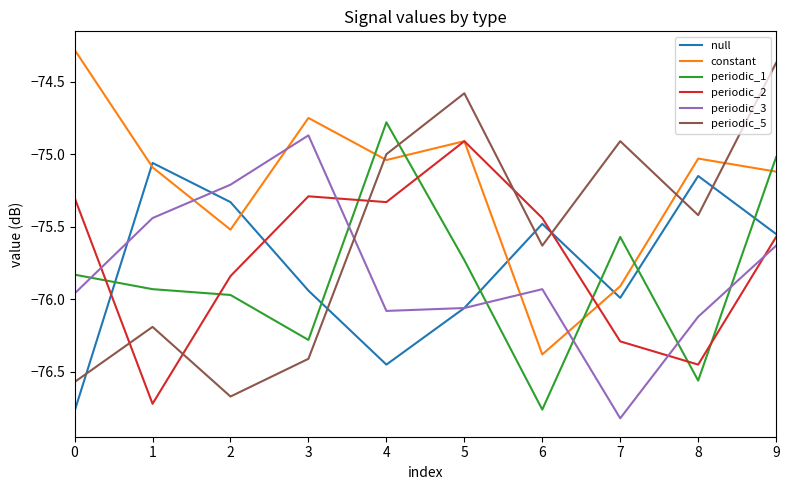

What is the minimum value for constant?

-76.4